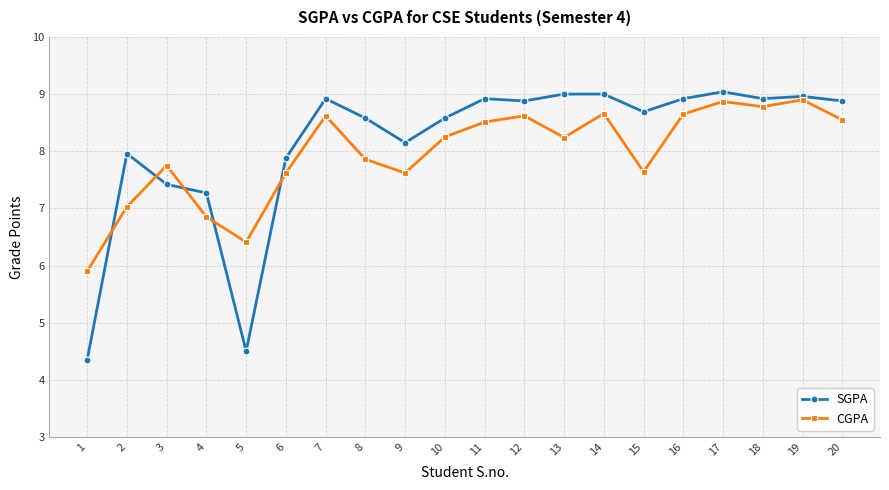

In CGPA, how many points are higher than both neighbors (excluding endpoints)?

6